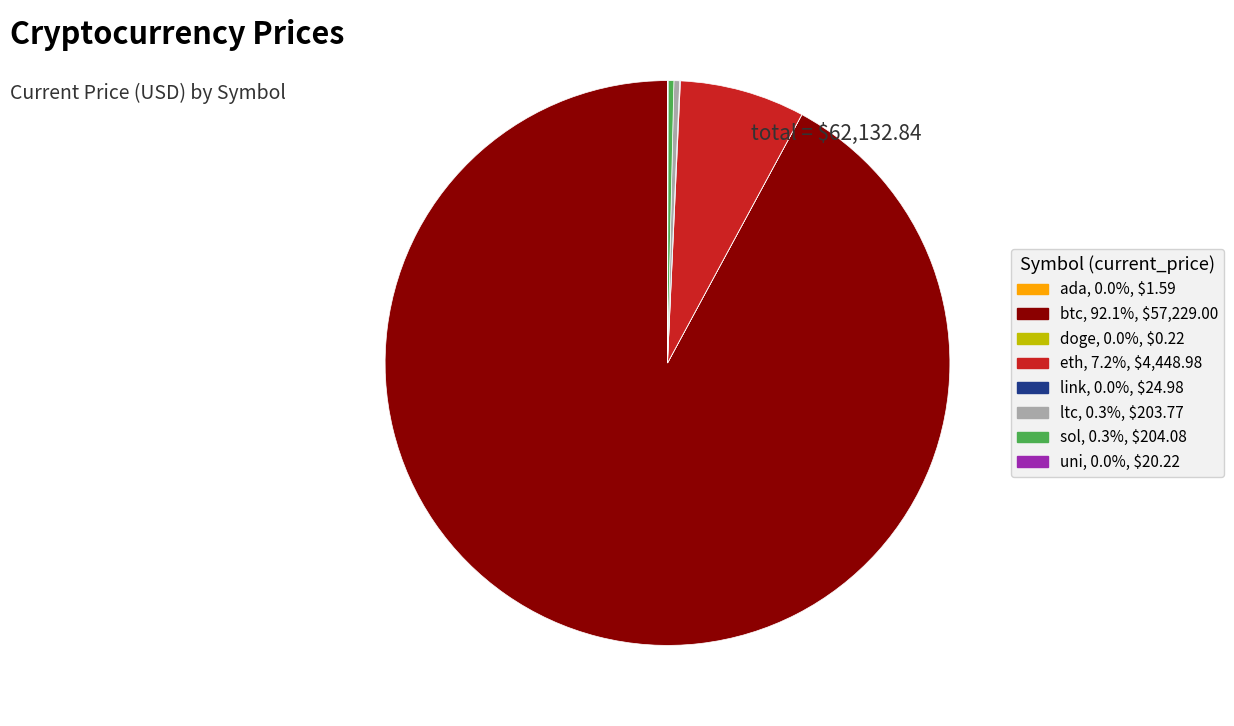

Is btc, 92.1%, $57,229.00 the majority of the pie?

Yes